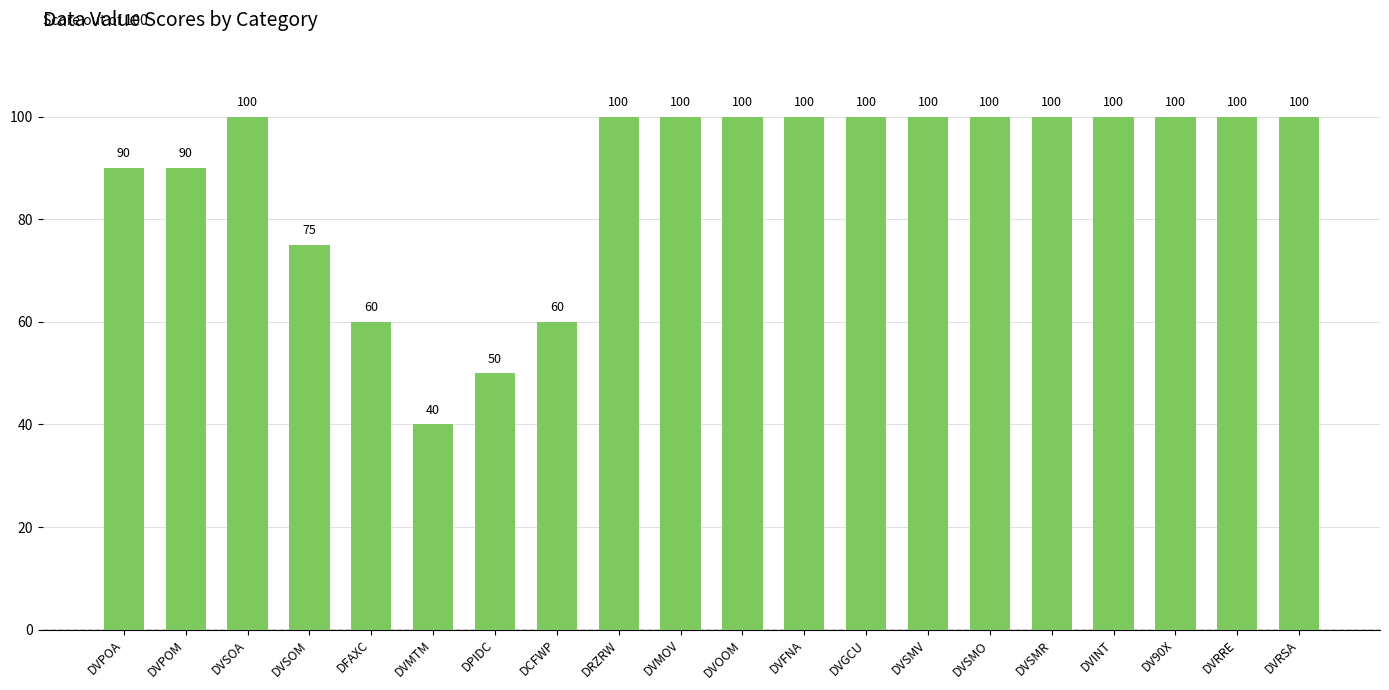

What is the label of the 15th bar from the right?

DVMTM